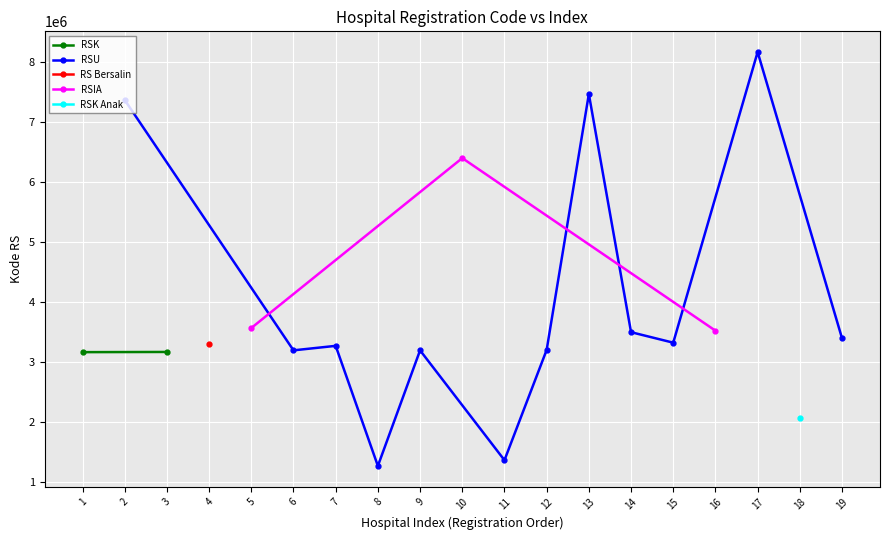

Which series has the largest total across all categories?

RSU